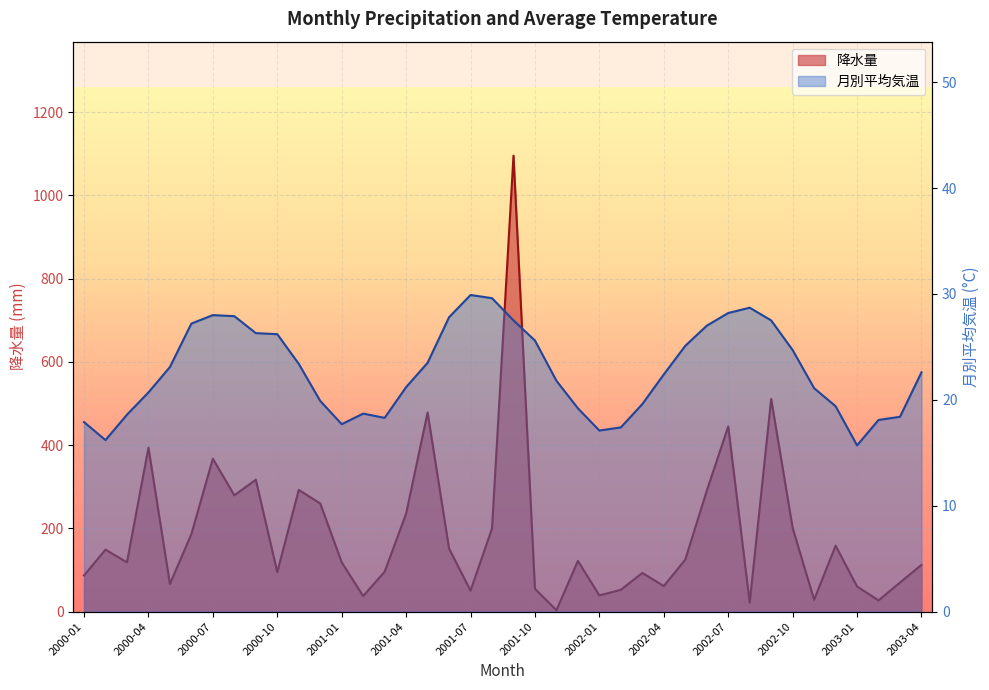

Is the value of 降水量 at 2001-07 greater than the value of 月別平均気温 at 2001-09?

Yes